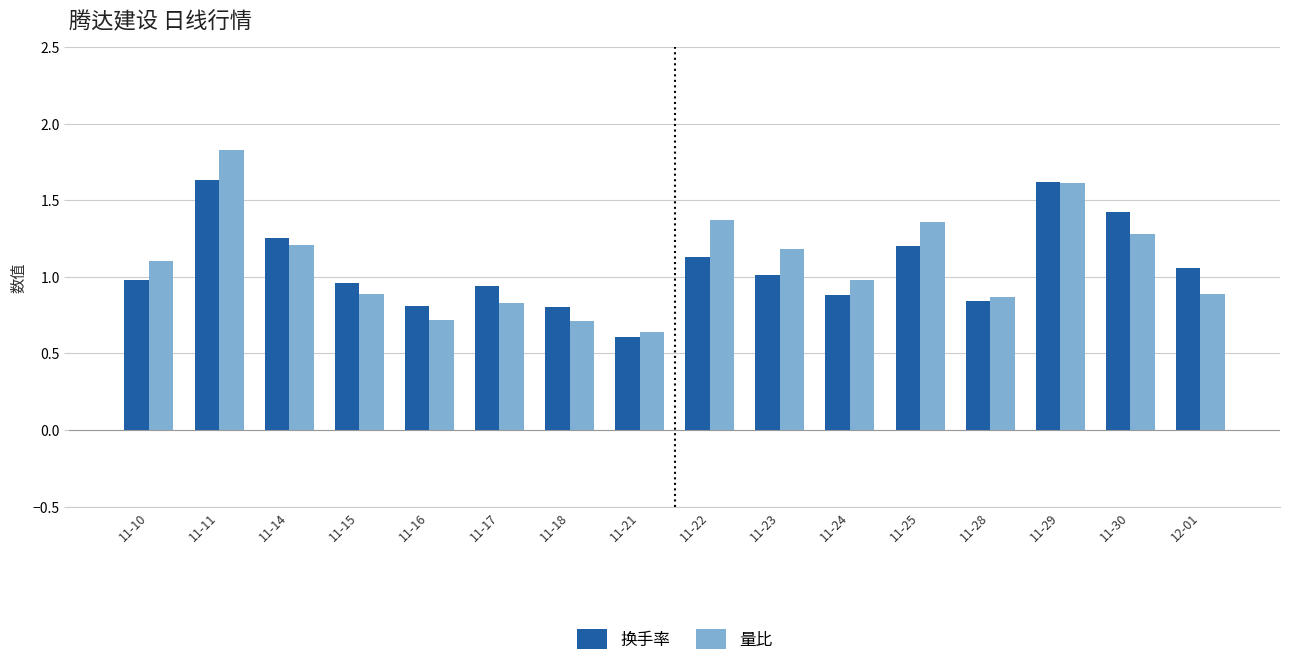

How many groups of bars are there?

16